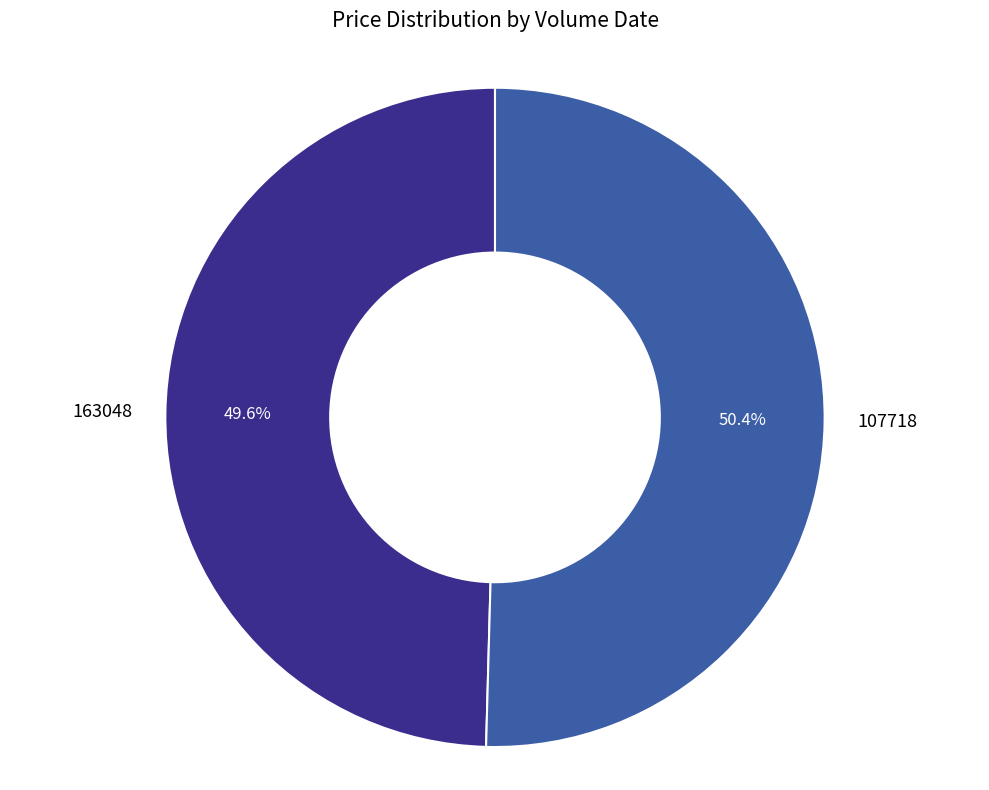

Rank the categories by value from highest to lowest.

107718, 163048